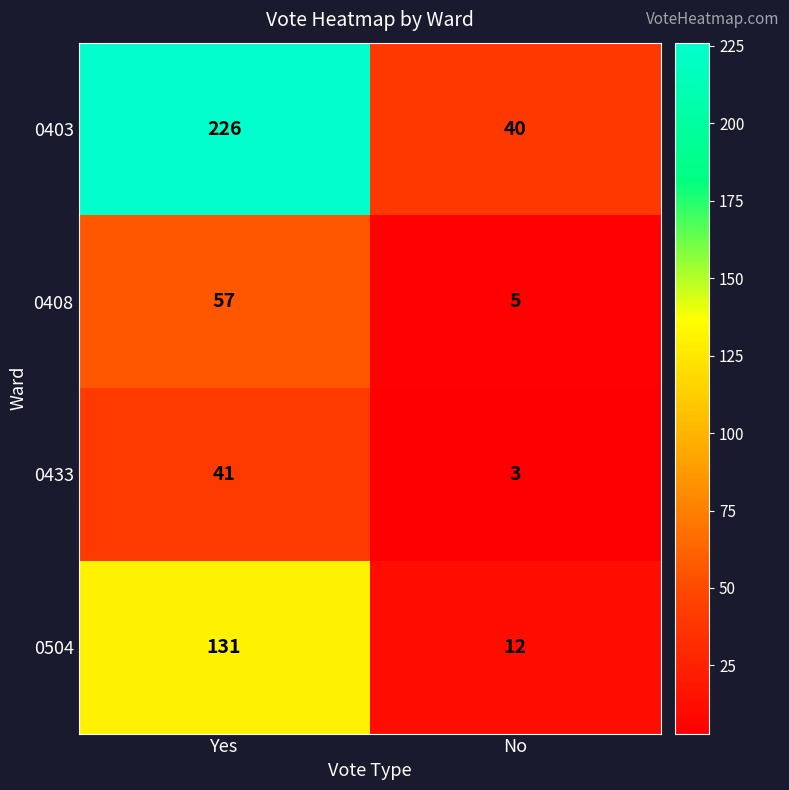

What is the greatest value displayed?

226